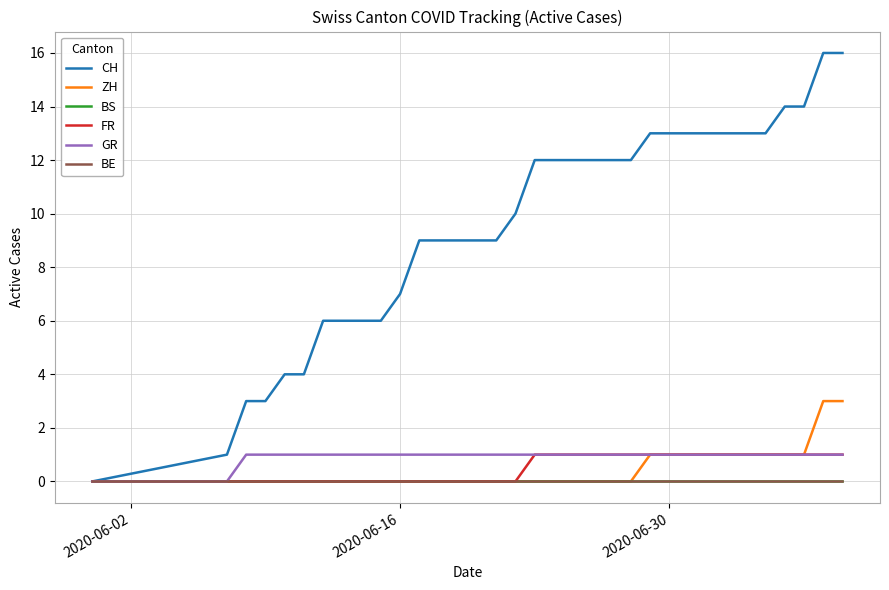

Does the chart display data point markers on the line(s)?

No